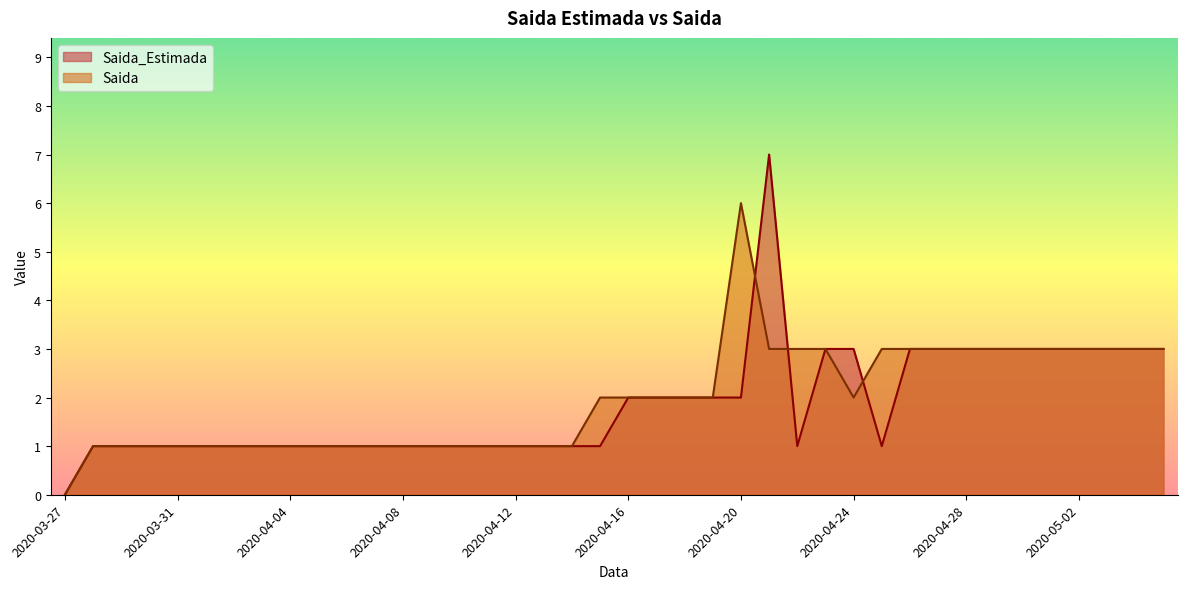

Reading left to right, what are all the values shown in this chart?

Saida_Estimada: 2020-03-27=0	2020-03-28=1	2020-03-29=1	2020-03-30=1	2020-03-31=1	2020-04-01=1	2020-04-02=1	2020-04-03=1	2020-04-04=1	2020-04-05=1	2020-04-06=1	2020-04-07=1	2020-04-08=1	2020-04-09=1	2020-04-10=1	2020-04-11=1	2020-04-12=1	2020-04-13=1	2020-04-14=1	2020-04-15=1	2020-04-16=2	2020-04-17=2	2020-04-18=2	2020-04-19=2	2020-04-20=2	2020-04-21=7	2020-04-22=1	2020-04-23=3	2020-04-24=3	2020-04-25=1	2020-04-26=3	2020-04-27=3	2020-04-28=3	2020-04-29=3	2020-04-30=3	2020-05-01=3	2020-05-02=3	2020-05-03=3	2020-05-04=3	2020-05-05=3
Saida: 2020-03-27=0	2020-03-28=1	2020-03-29=1	2020-03-30=1	2020-03-31=1	2020-04-01=1	2020-04-02=1	2020-04-03=1	2020-04-04=1	2020-04-05=1	2020-04-06=1	2020-04-07=1	2020-04-08=1	2020-04-09=1	2020-04-10=1	2020-04-11=1	2020-04-12=1	2020-04-13=1	2020-04-14=1	2020-04-15=2	2020-04-16=2	2020-04-17=2	2020-04-18=2	2020-04-19=2	2020-04-20=6	2020-04-21=3	2020-04-22=3	2020-04-23=3	2020-04-24=2	2020-04-25=3	2020-04-26=3	2020-04-27=3	2020-04-28=3	2020-04-29=3	2020-04-30=3	2020-05-01=3	2020-05-02=3	2020-05-03=3	2020-05-04=3	2020-05-05=3